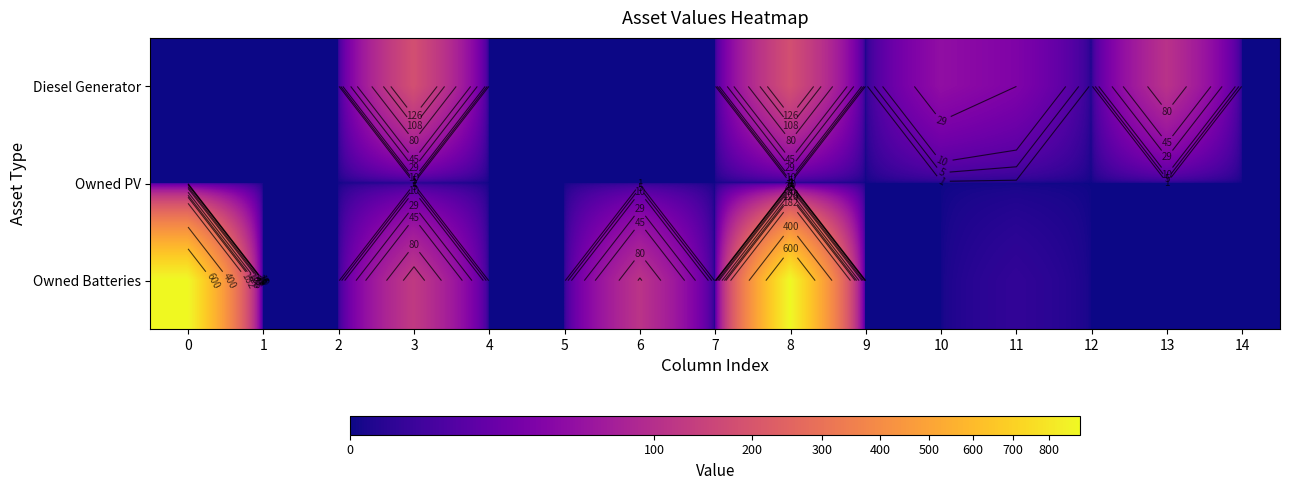

Is the value of Owned Batteries at 5 greater than the value of Diesel Generator at 13?

No